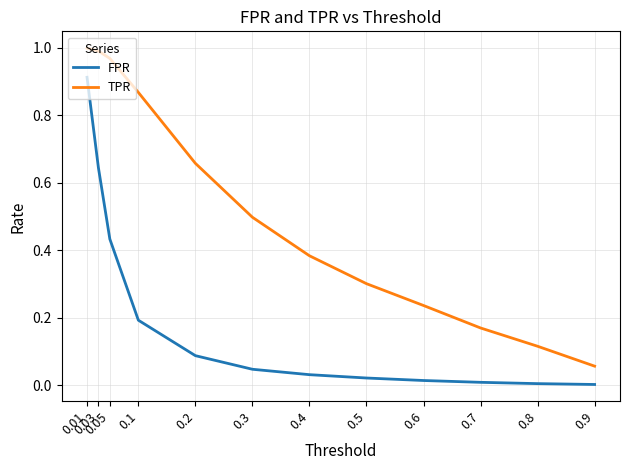

Which series has the largest total across all categories?

TPR